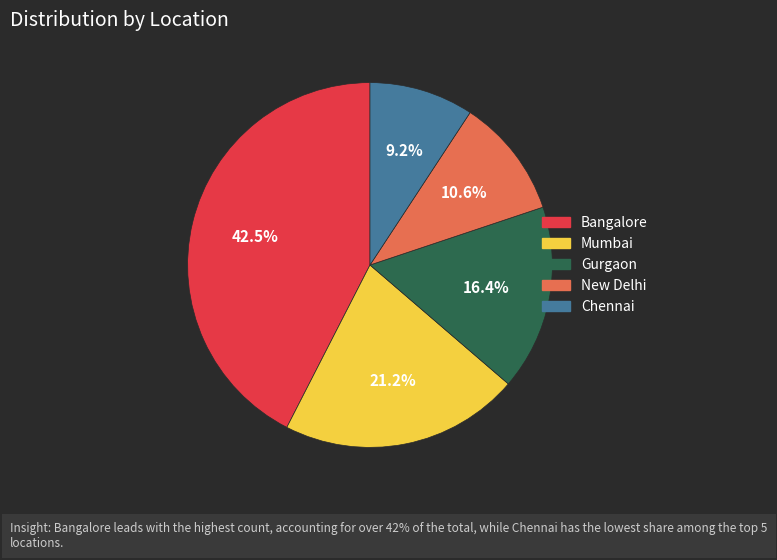

What portion of the pie excludes Mumbai?

78.8%